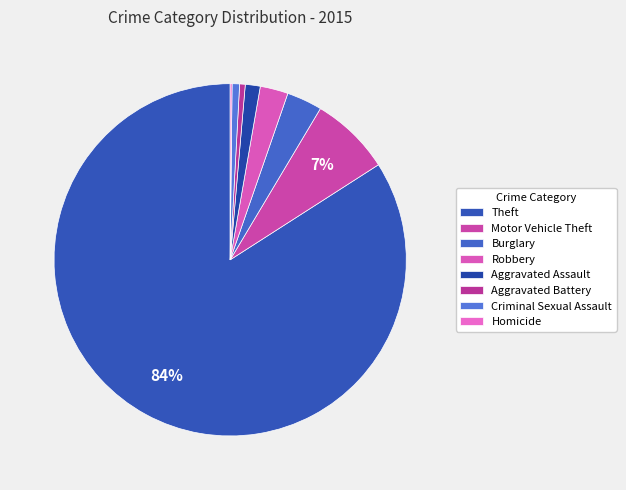

To the nearest percent, what is the difference between the largest and smallest slice percentages?

84%